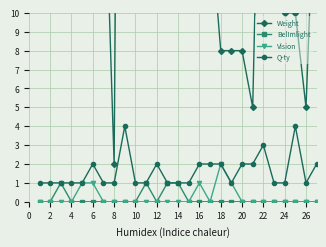

The value of Vision at 22 is 0. True or false?

True